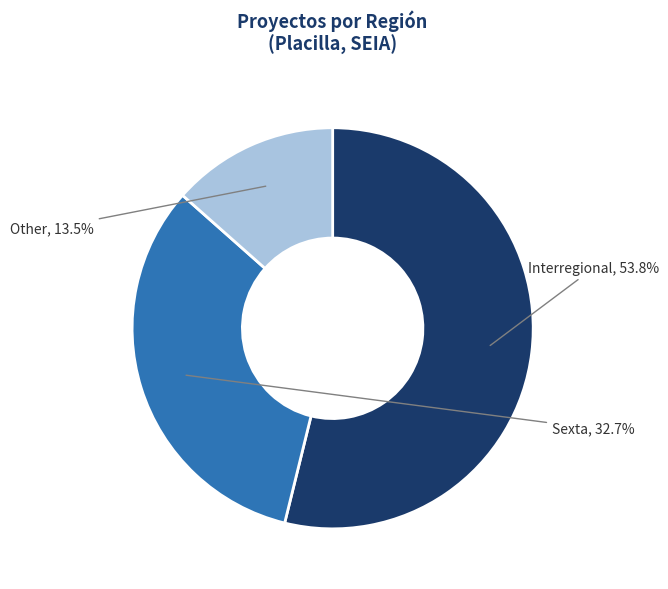

Is there a majority slice in this chart?

Yes